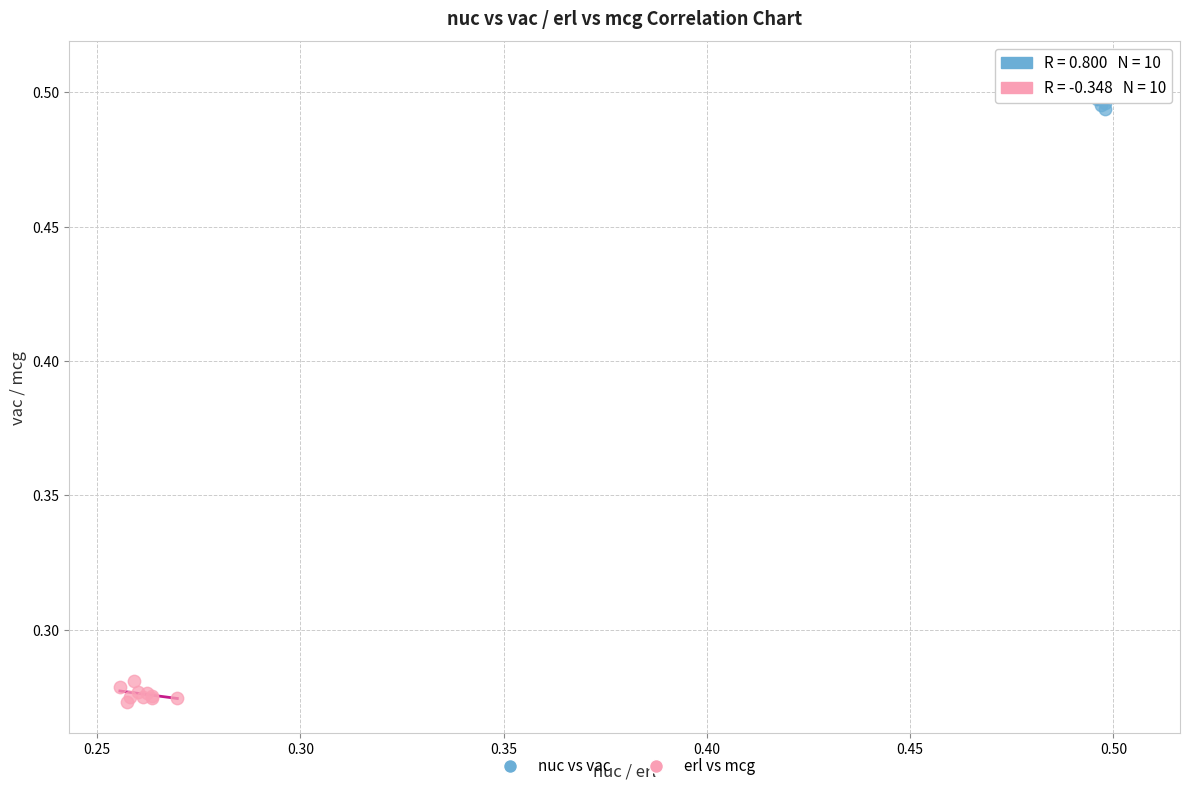

Which series has the widest spread of Y values?

nuc vs vac